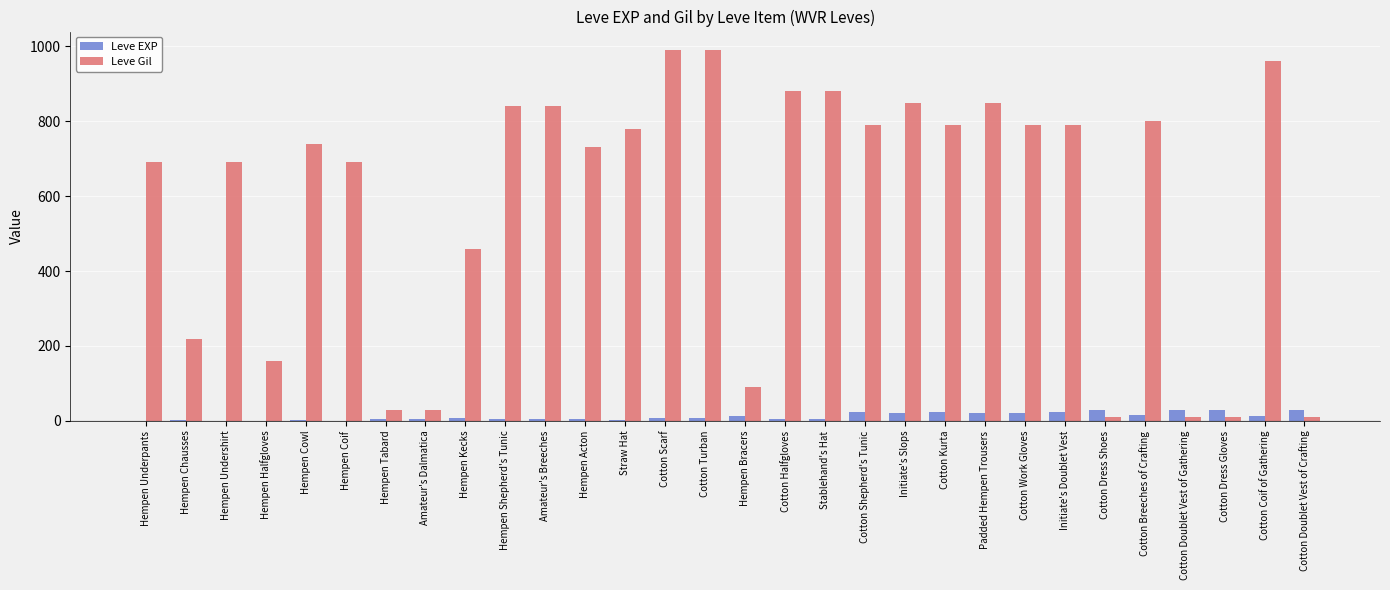

What is the sum of all Leve EXP values?

365